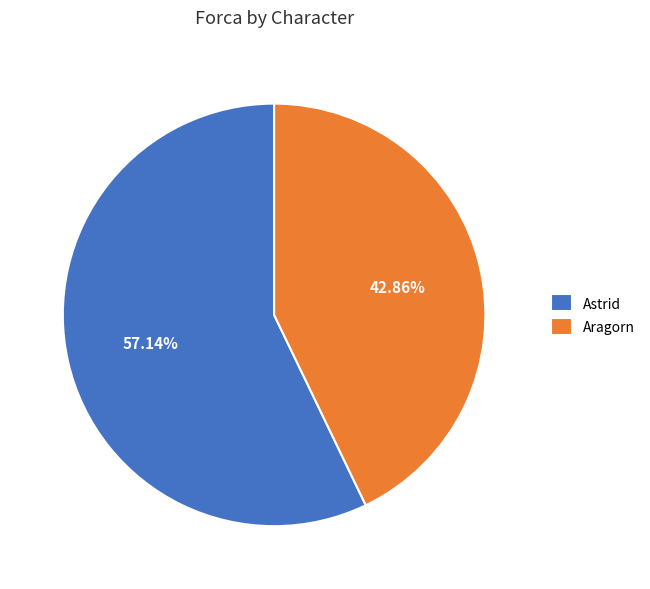

Rank the categories by value from lowest to highest.

Aragorn, Astrid